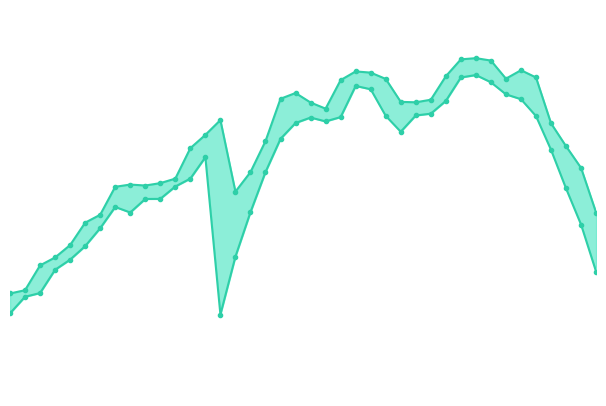

At which label does Lowest Price first exceed 9?

5